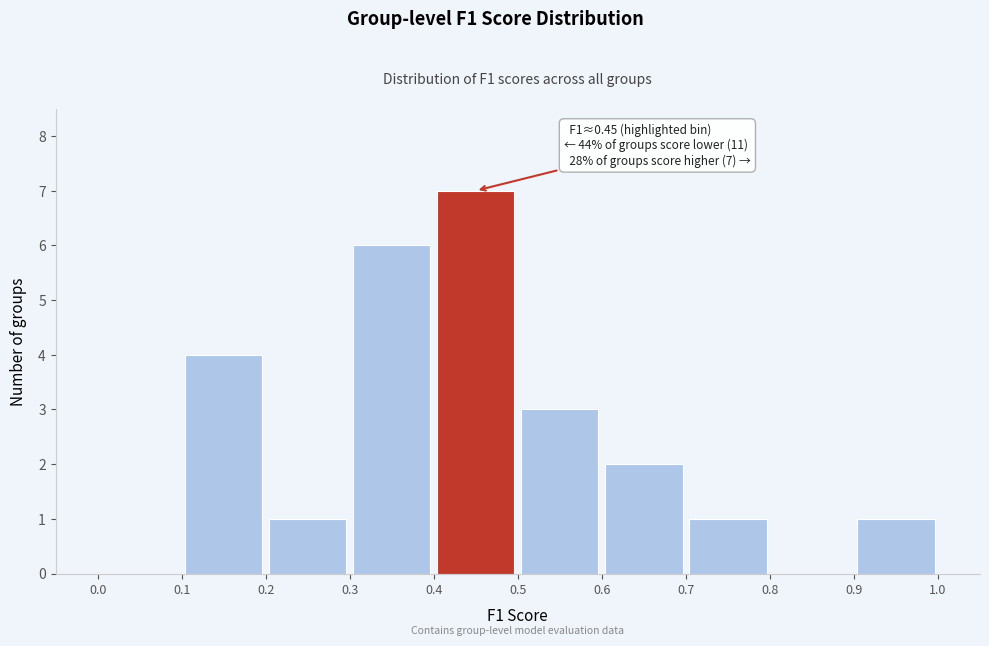

Which range on the x-axis has the tallest bar?

0.4 to 0.5